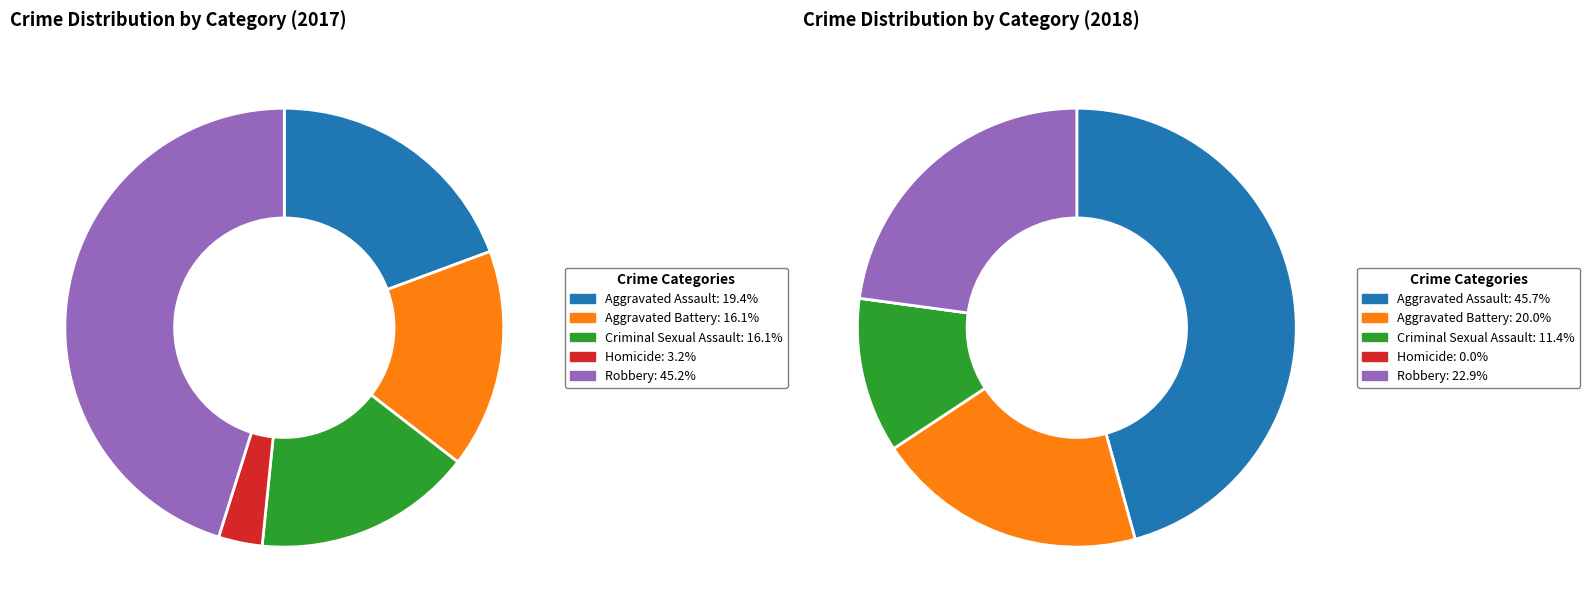

To the nearest percent, what percentage of the pie is values_2017?

19%